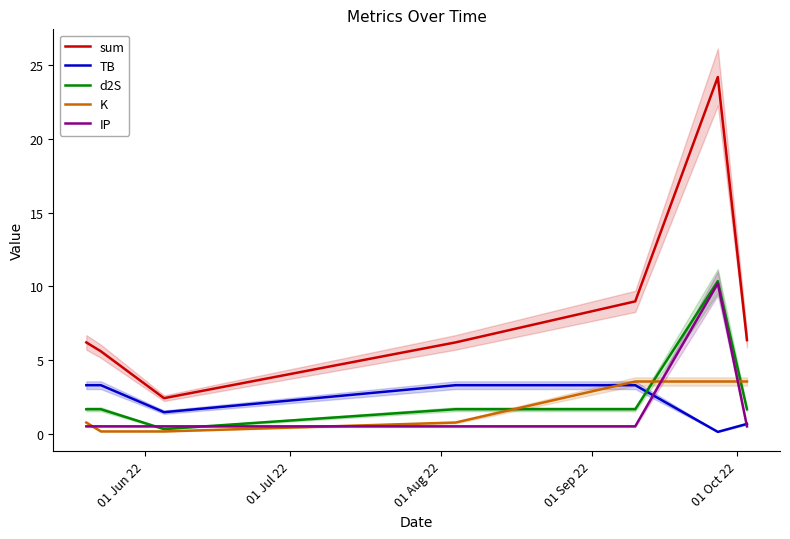

True or false: sum and K intersect in this chart.

False